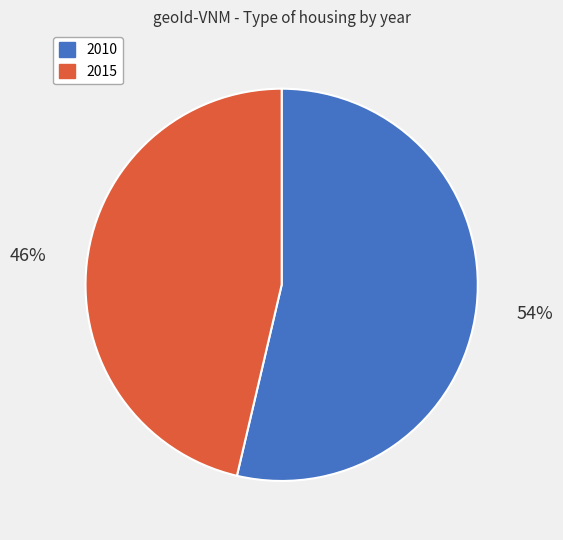

What percentage is the 2010 slice, to the nearest percent?

54%